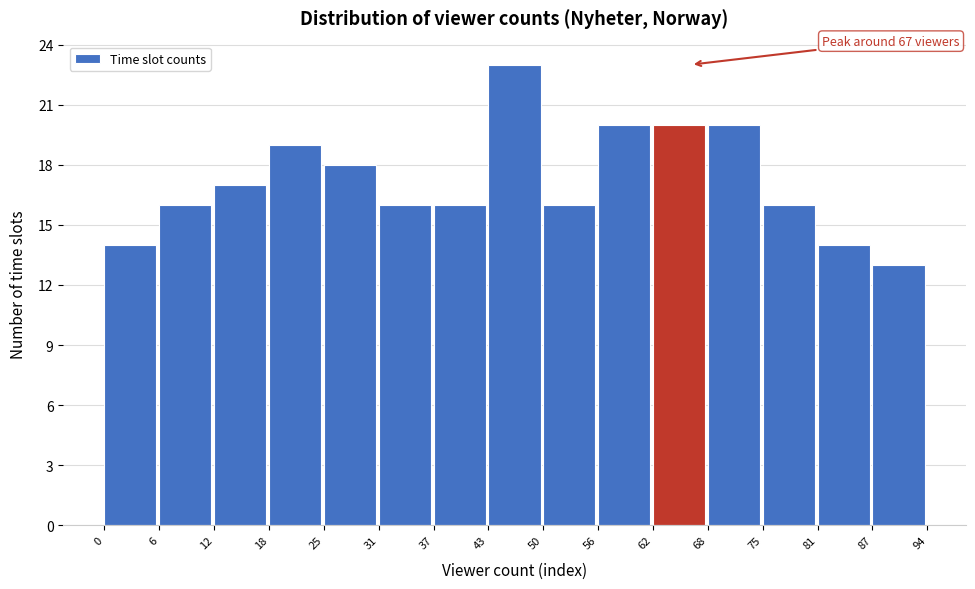

Over which range of the x-axis is the bar tallest?

43 to 50